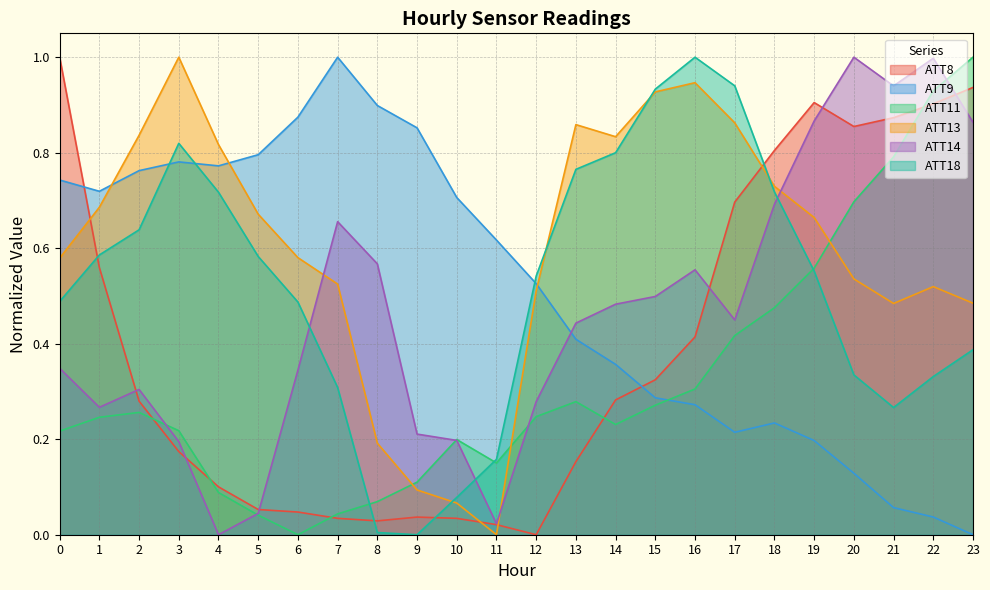

Which label corresponds to the smallest value in the chart?

12